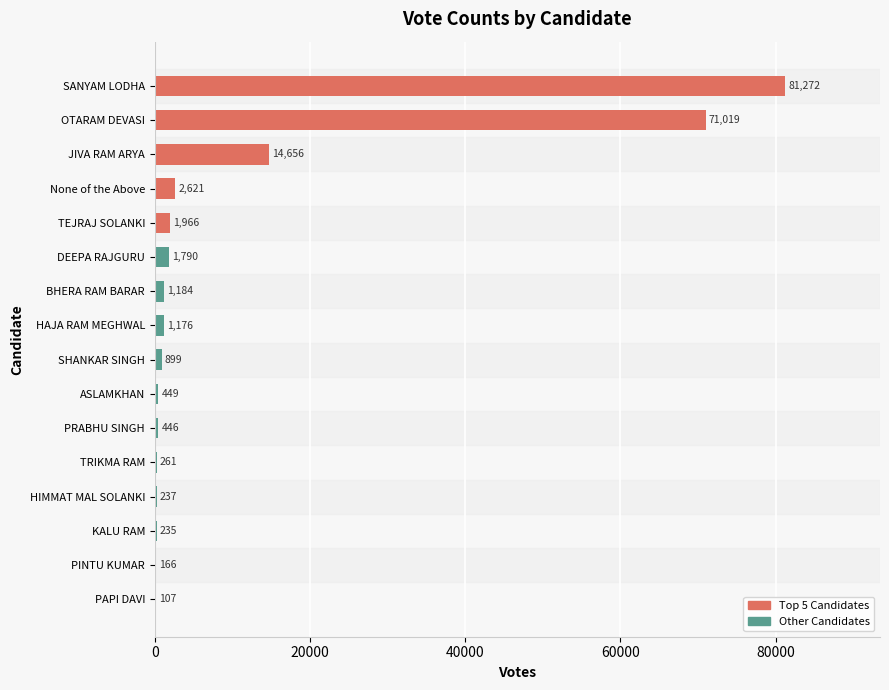

What is the change in value from TRIKMA RAM to PINTU KUMAR?

-95